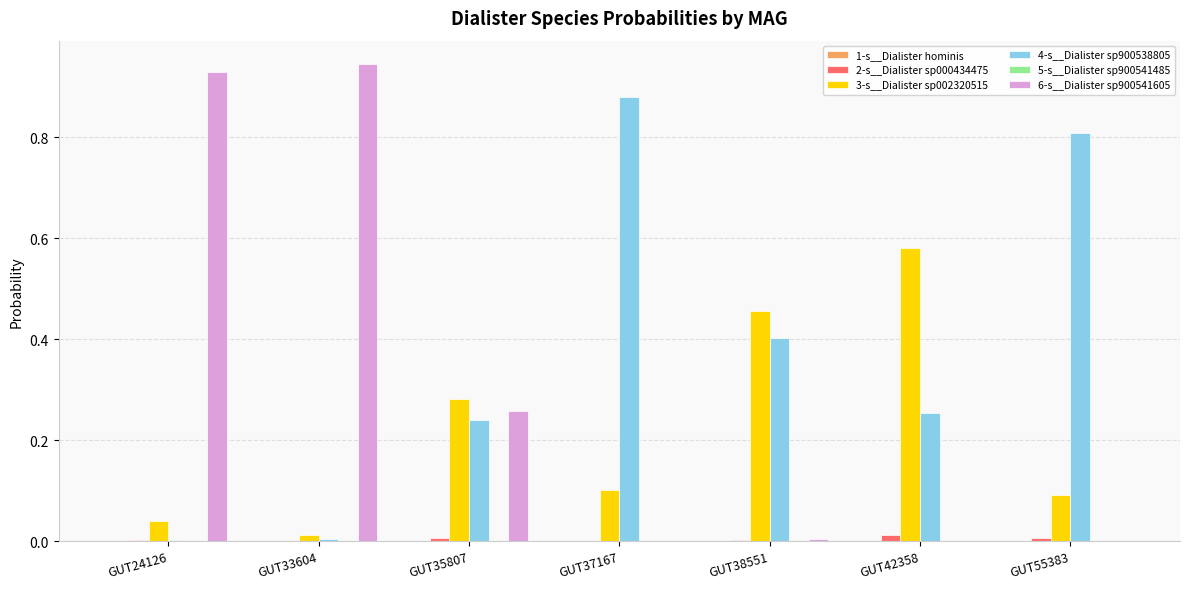

How many groups of bars are there?

7